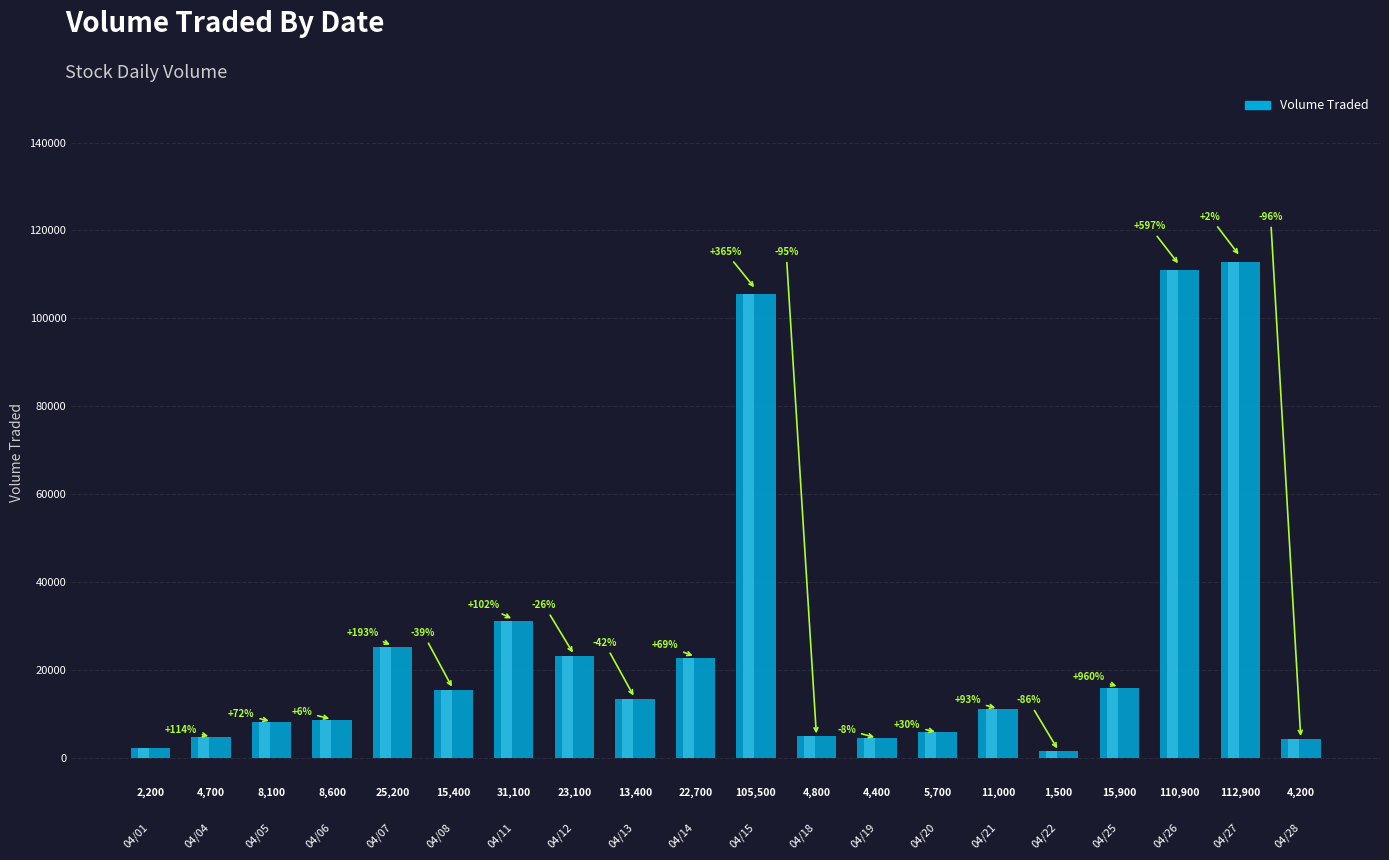

At which category does the chart reach its minimum across all series?

20160422